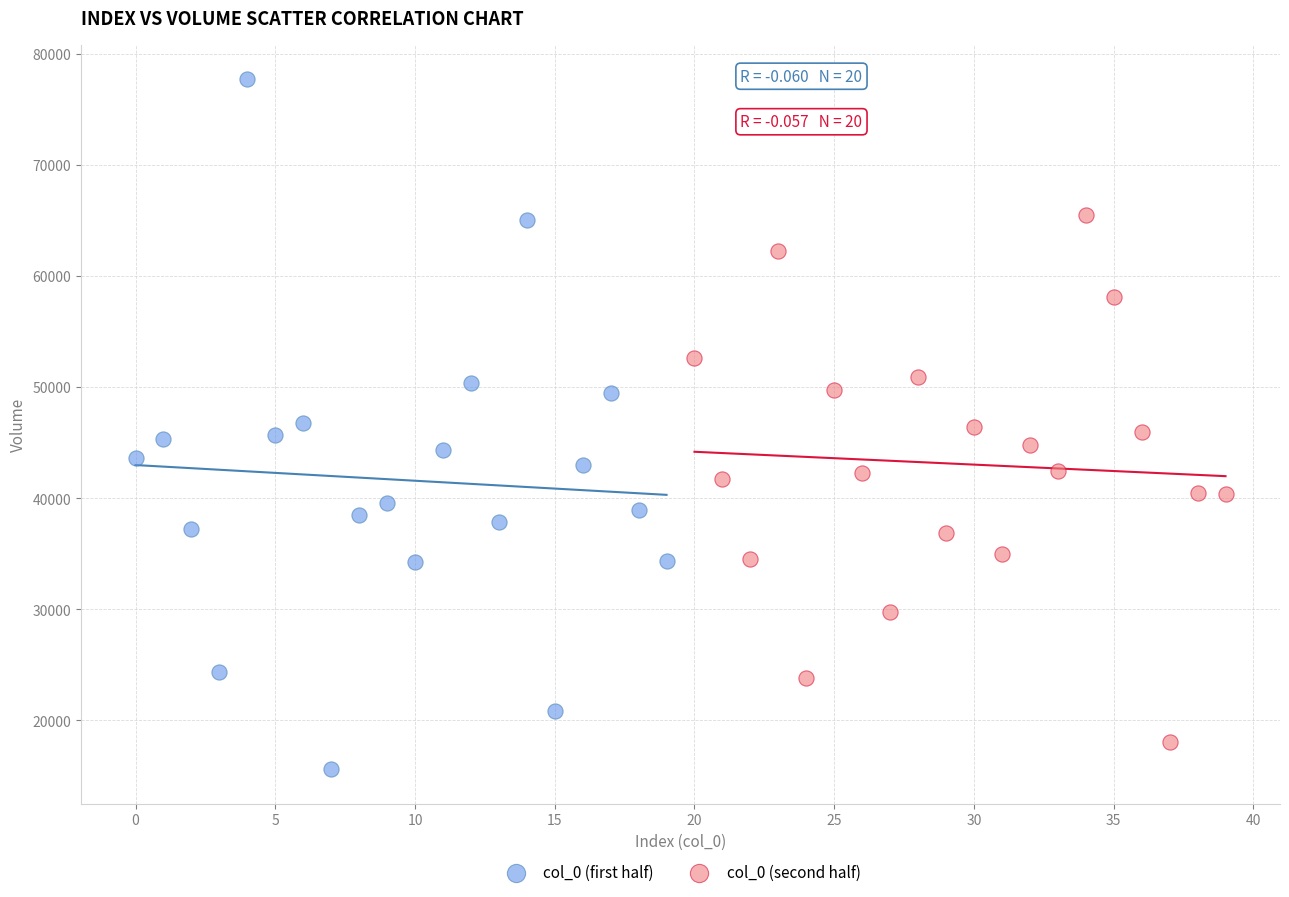

Which series reaches the maximum Y coordinate?

col_0 (first half)